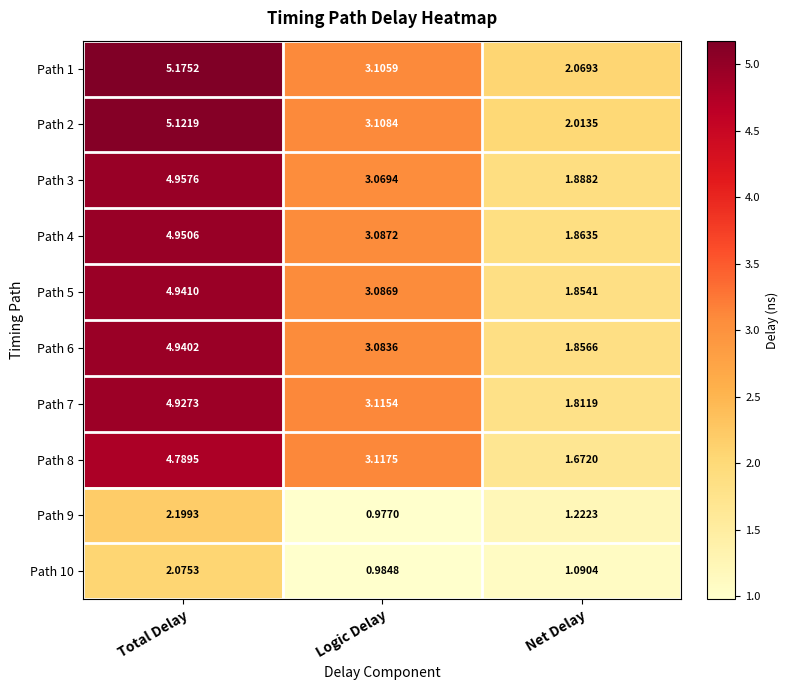

List the labels in order of Path 1 value, largest first.

Total Delay, Logic Delay, Net Delay